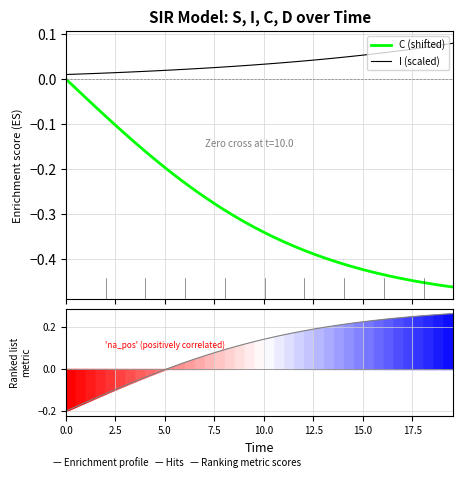

Between which two adjacent categories do C (shifted) and Ranking metric scores first intersect?

10.0 and 12.5